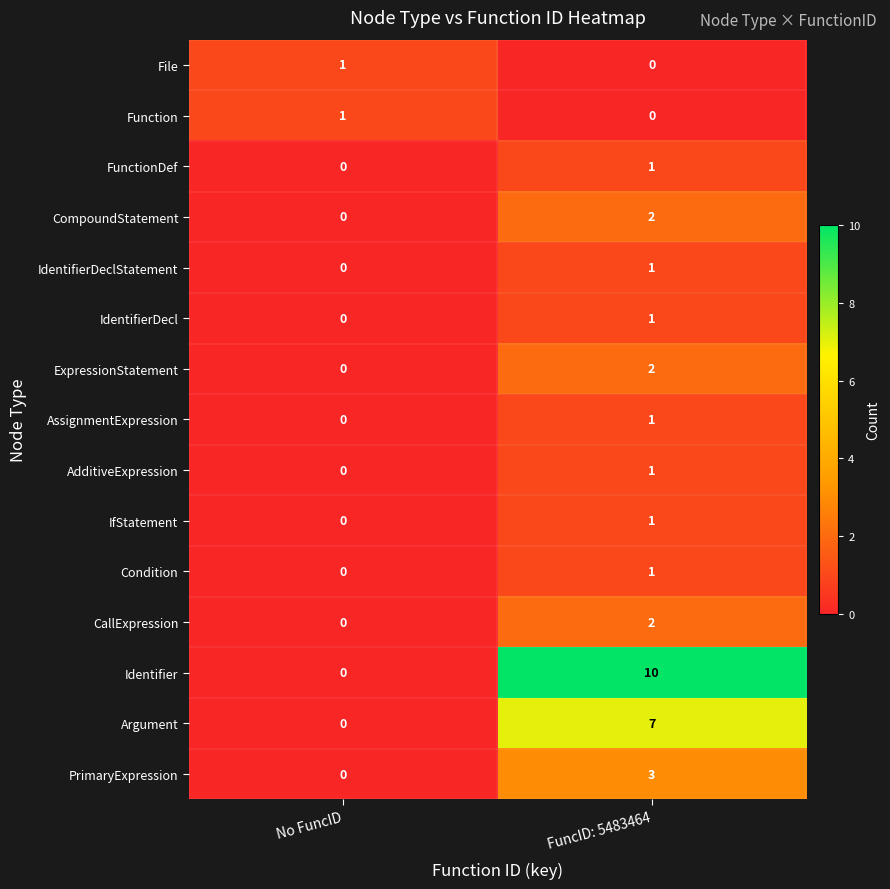

Is it true that ExpressionStatement equals -1 at No FuncID?

False